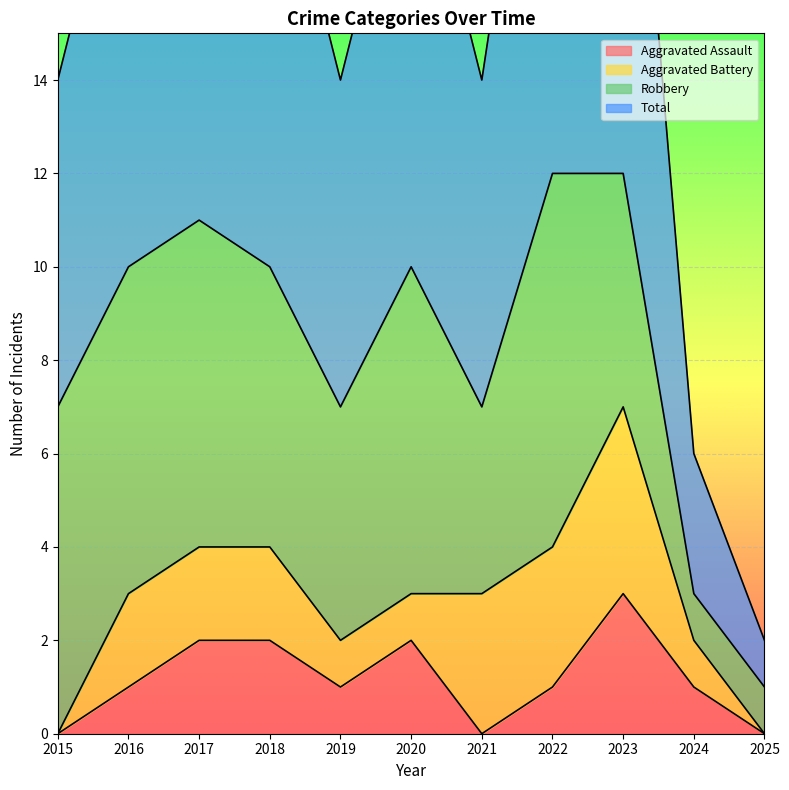

At which label does Aggravated Assault reach its peak?

2023